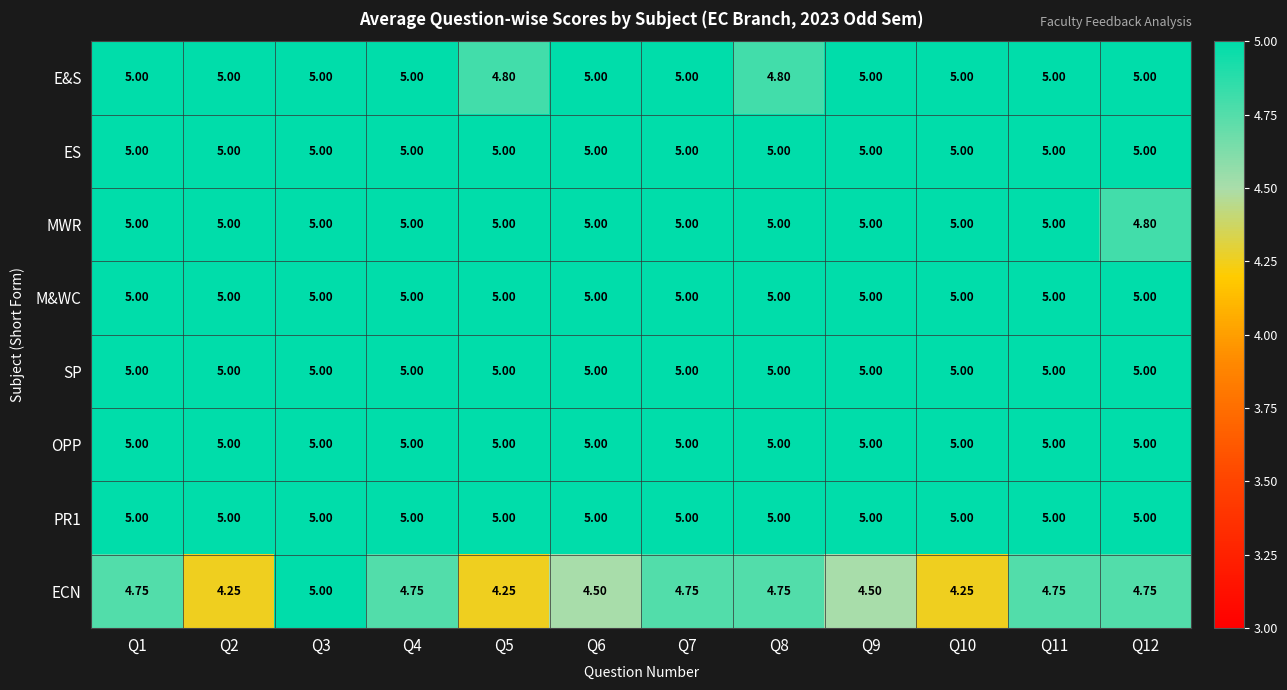

Between Q4 and Q8, which series saw the biggest shift?

E&S